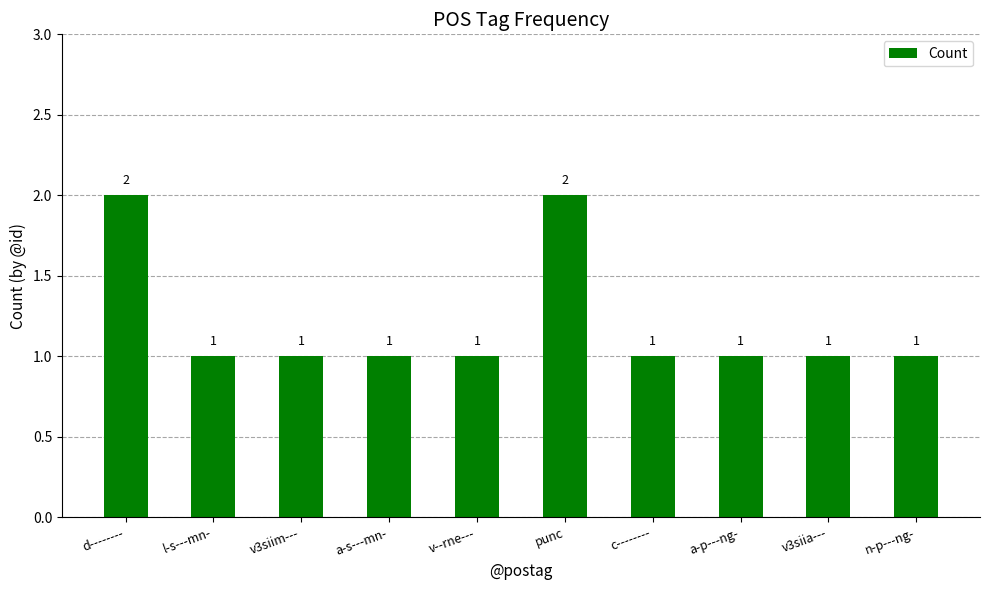

What is the label of the 8th bar from the right?

v3siim---